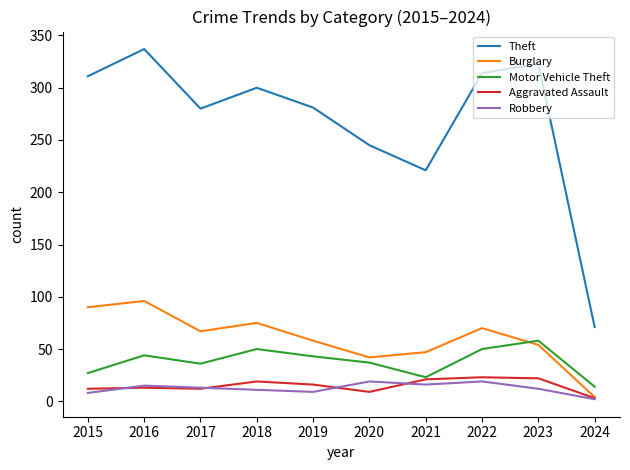

Is it true that Theft equals 323 at 2023?

True